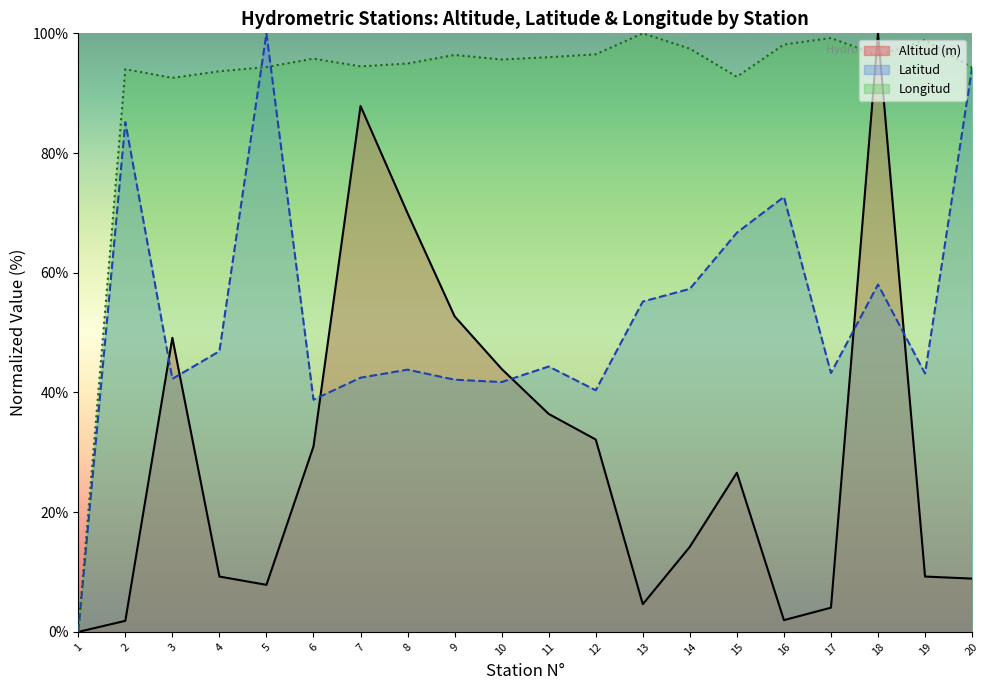

How many categories are shown in the chart?

20